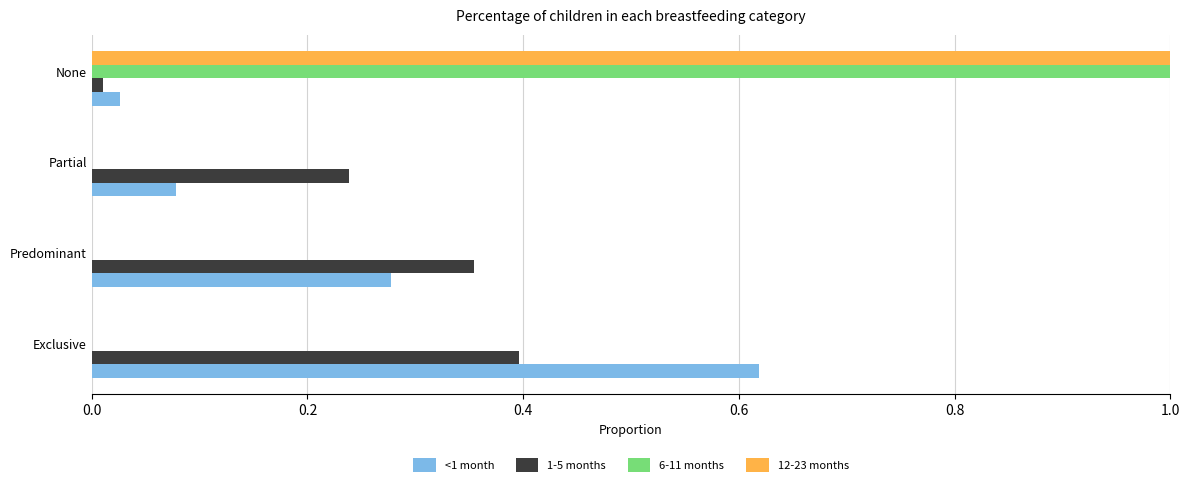

What is the maximum value shown in the chart?

1.0